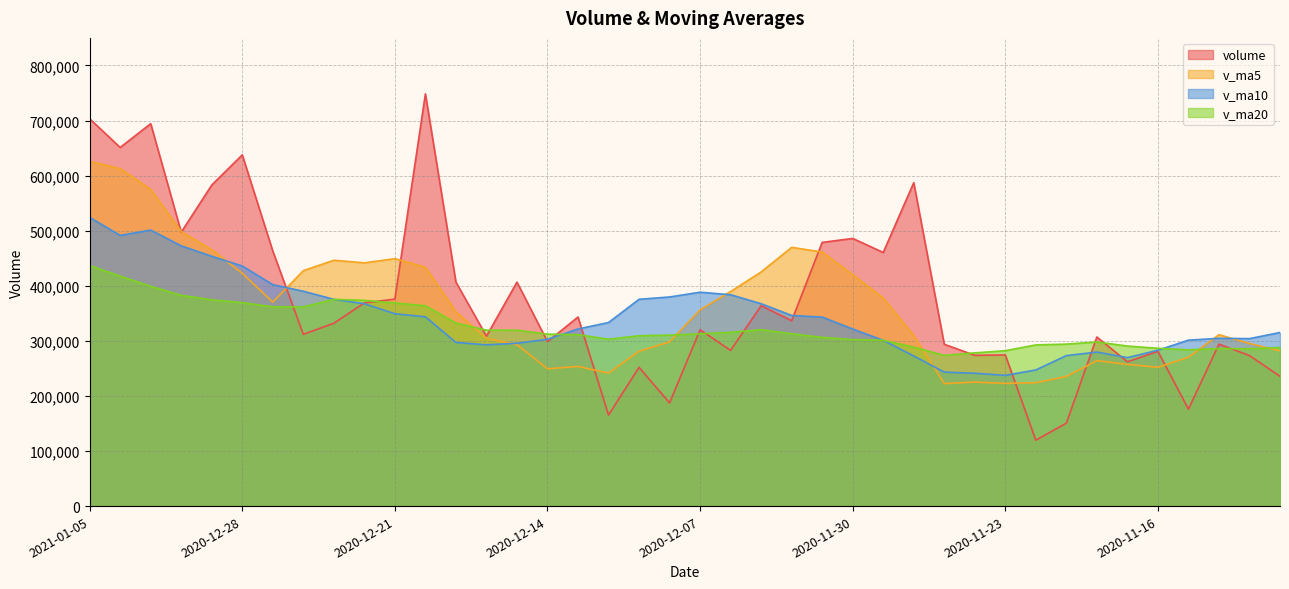

True or false: v_ma20 and v_ma10 intersect in this chart.

True